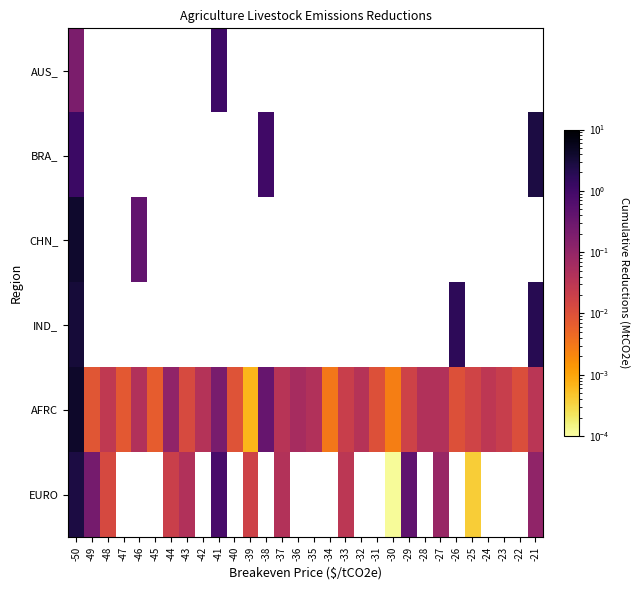

Which label corresponds to the smallest value in the chart?

-30